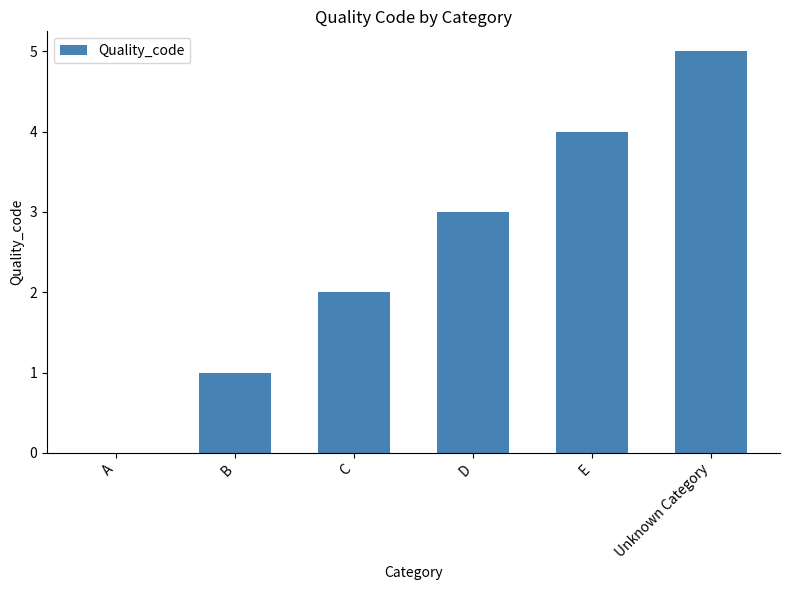

What is the sum of all values?

15